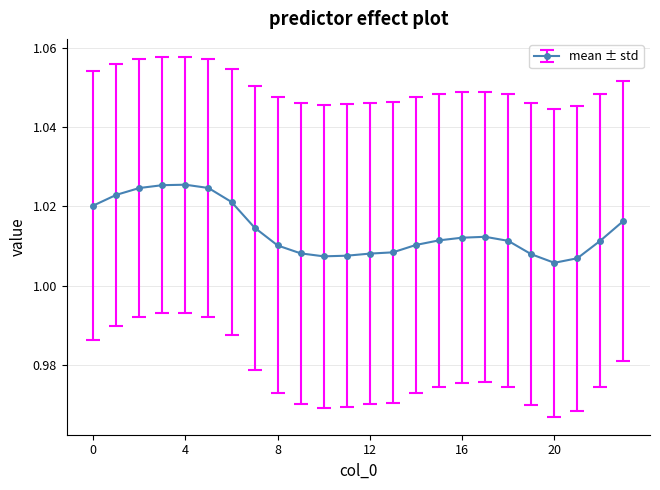

What is the sum of all values?

24.3